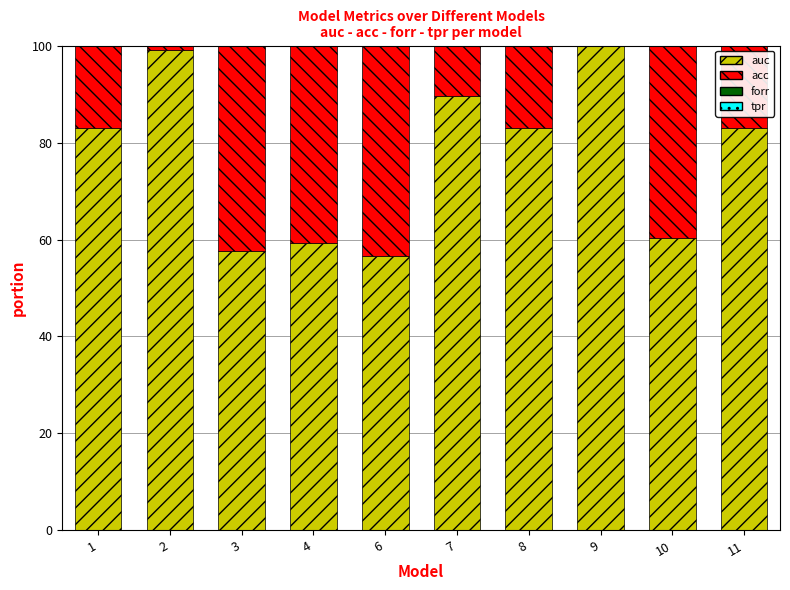

At which category does the chart reach its peak across all series?

9